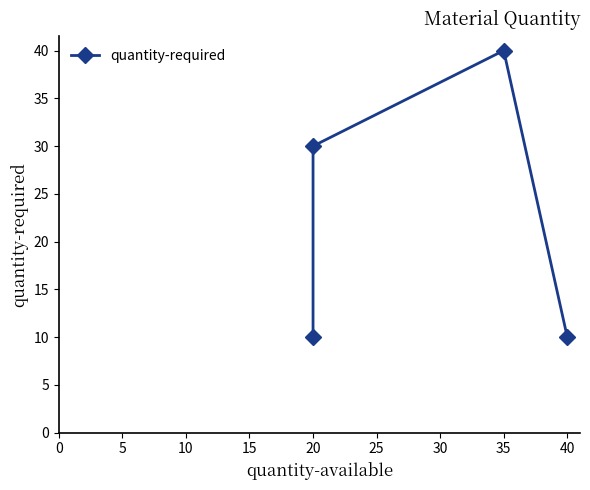

Reading left to right, transcribe all the data shown in this chart.

10	30	40	10